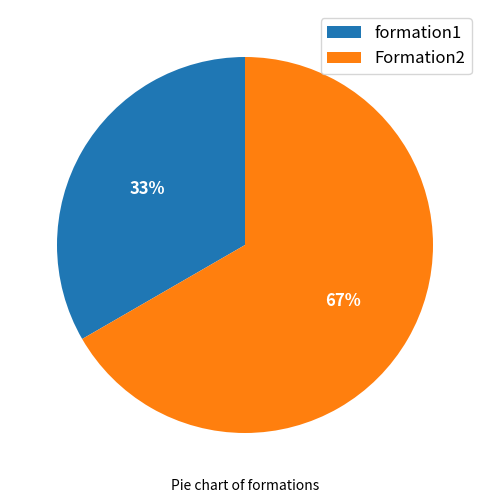

Rank the categories by value from highest to lowest.

Formation2, formation1